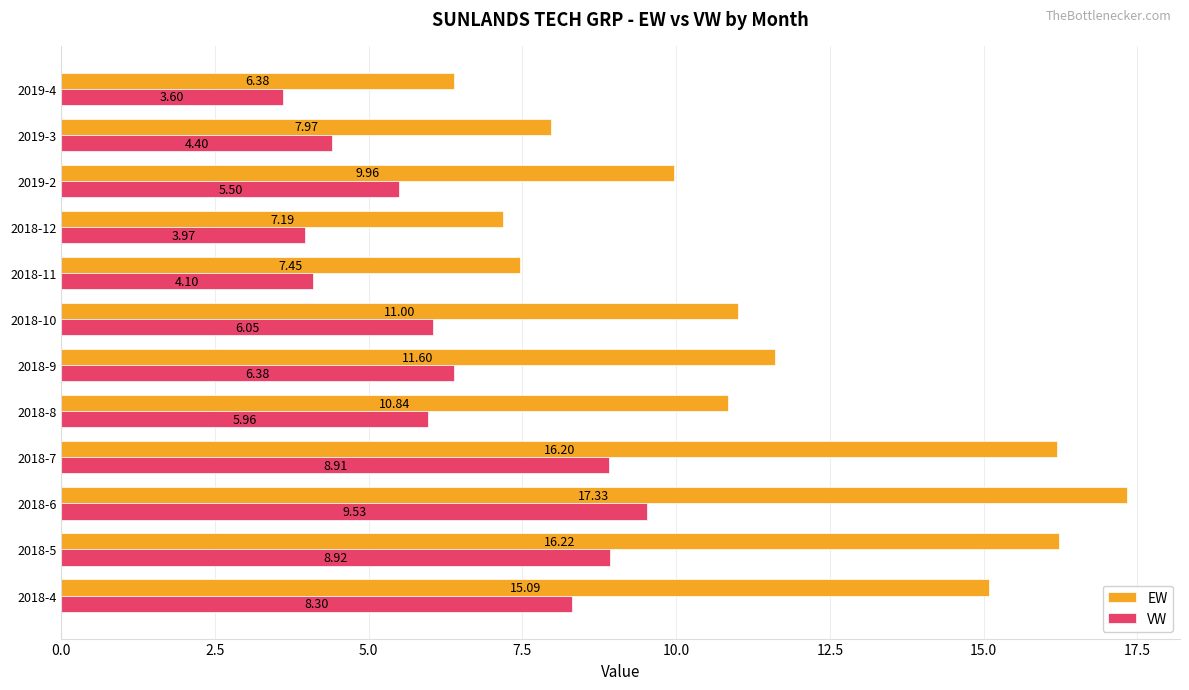

Which category has the lowest value across all series?

2019-4